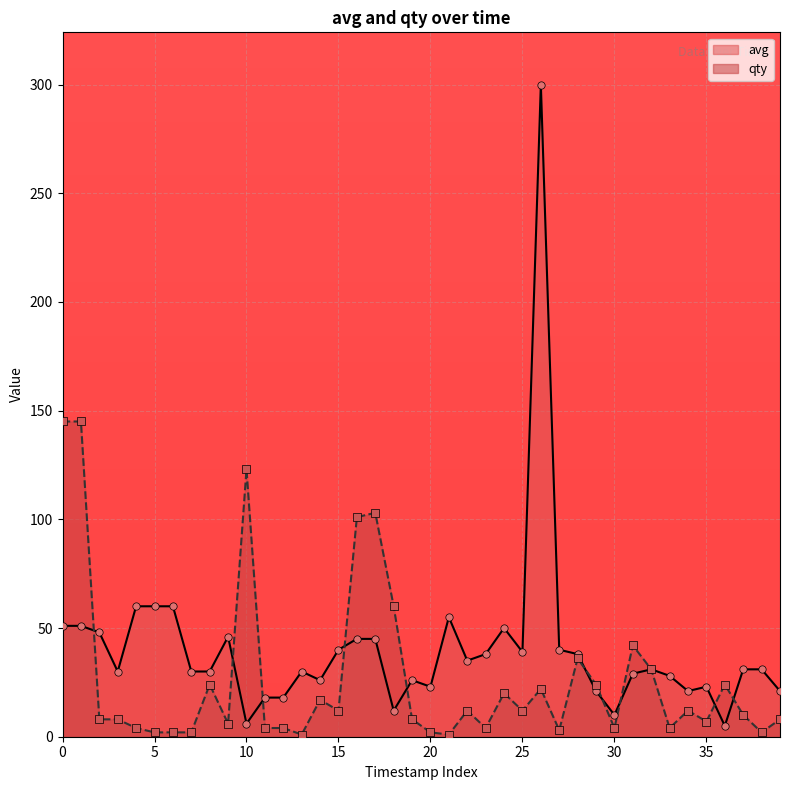

What is the ratio of the value at 23 to the value at 12?

1.0